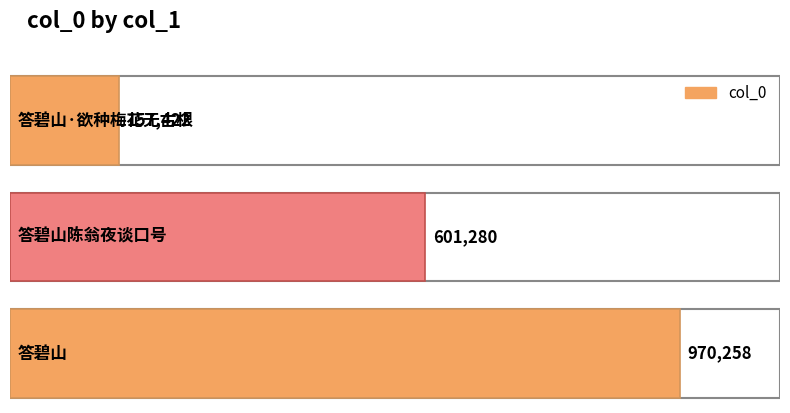

Which category has the lowest value across all series?

答碧山·欲种梅花无古根